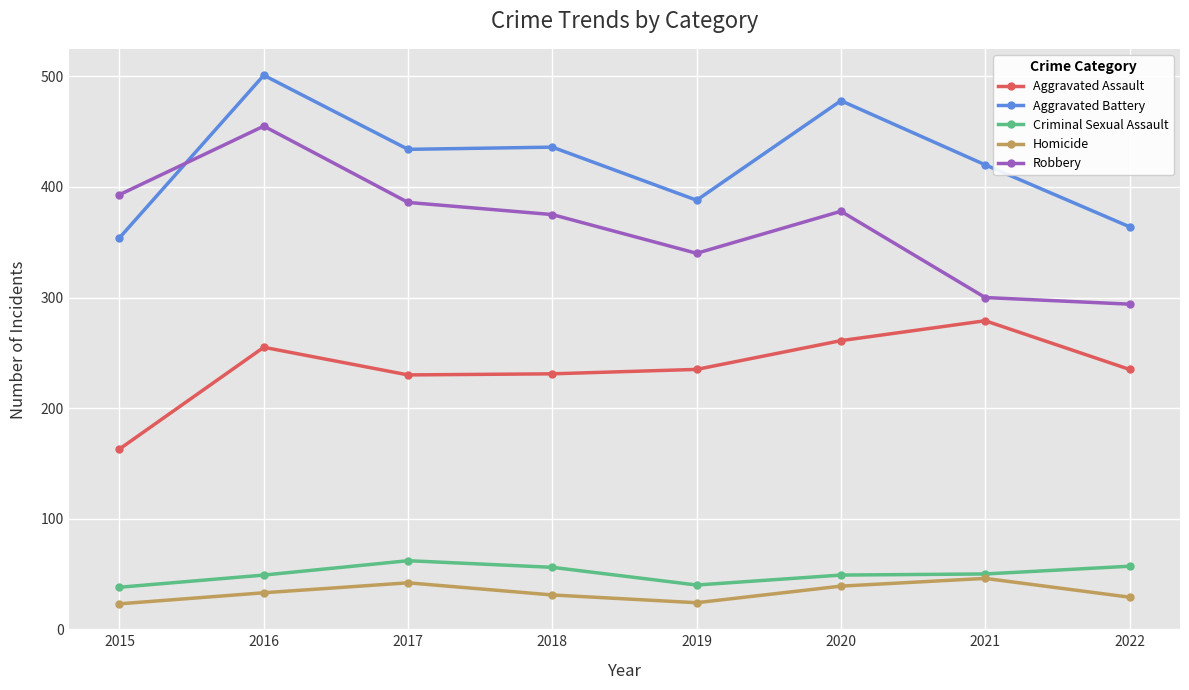

At how many categories does at least one series exceed 185?

8